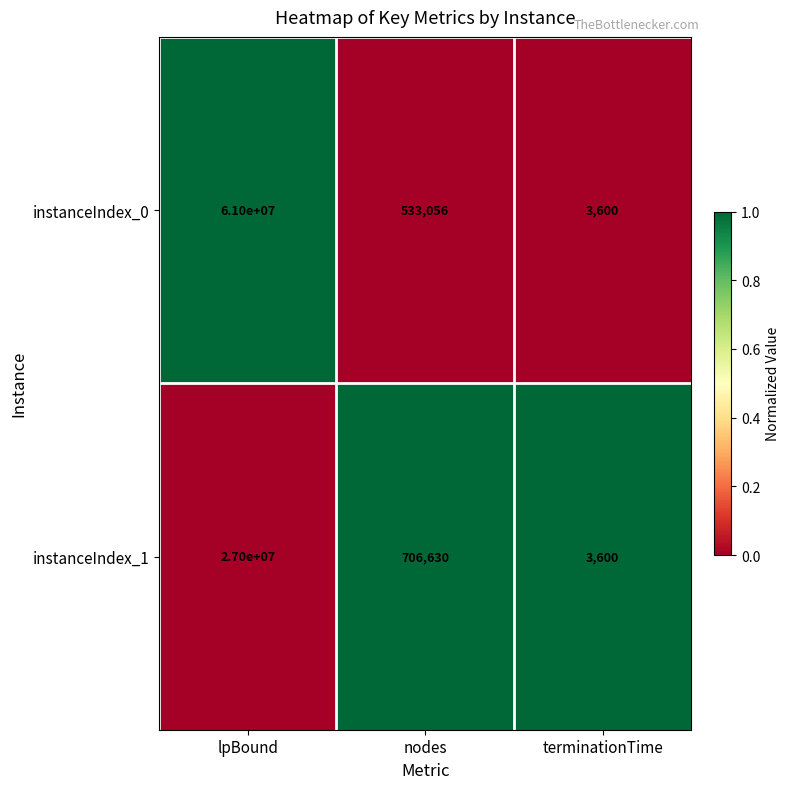

Reading left to right, what are all the values shown in this chart?

instanceIndex_0: lpBound=61000000	nodes=533056	terminationTime=3600
instanceIndex_1: lpBound=27000000	nodes=706630	terminationTime=3600